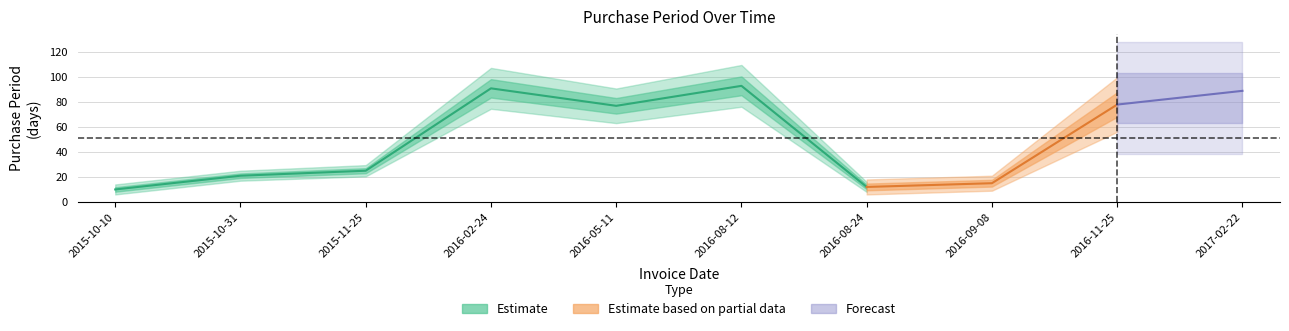

Does the chart display data point markers on the line(s)?

No